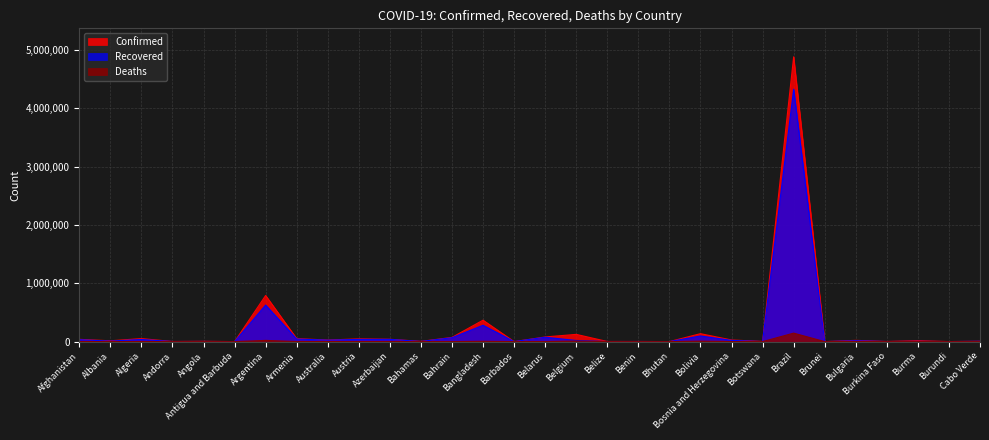

What is the approximate value of Deaths at Albania?

392